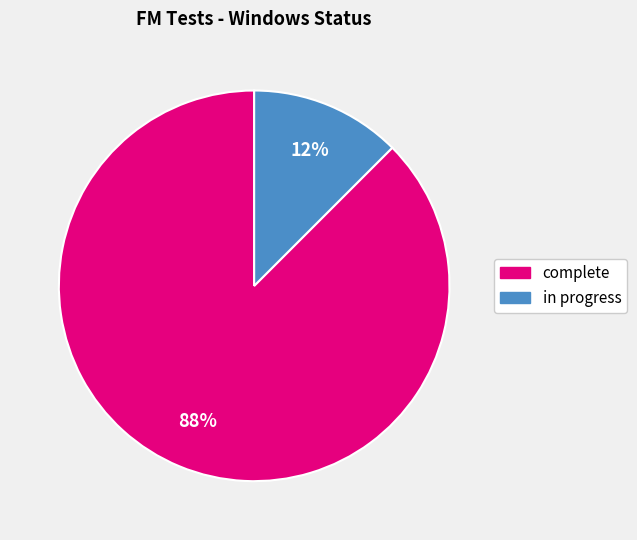

To the nearest percent, what is the average slice percentage?

50%